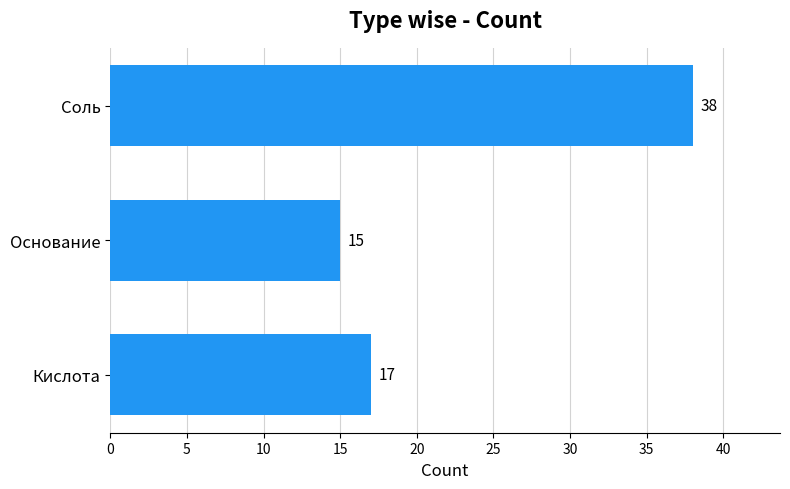

The chart shows a value of 15 at Основание. True or false?

True